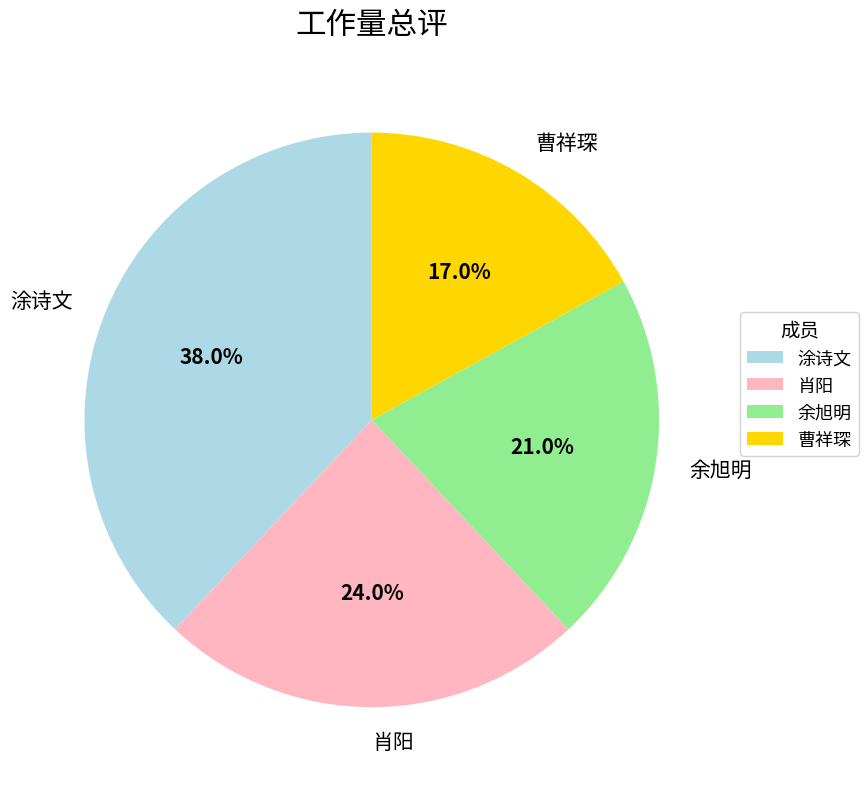

How many segments does this pie chart have?

4